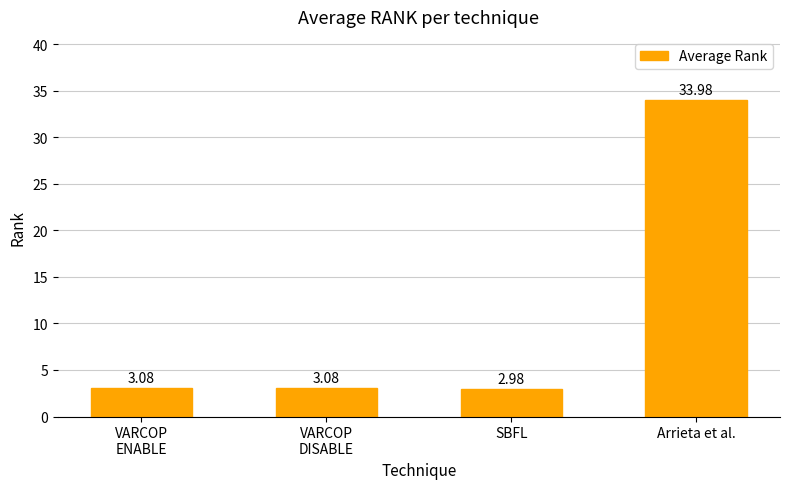

Does the chart contain stacked bars?

No